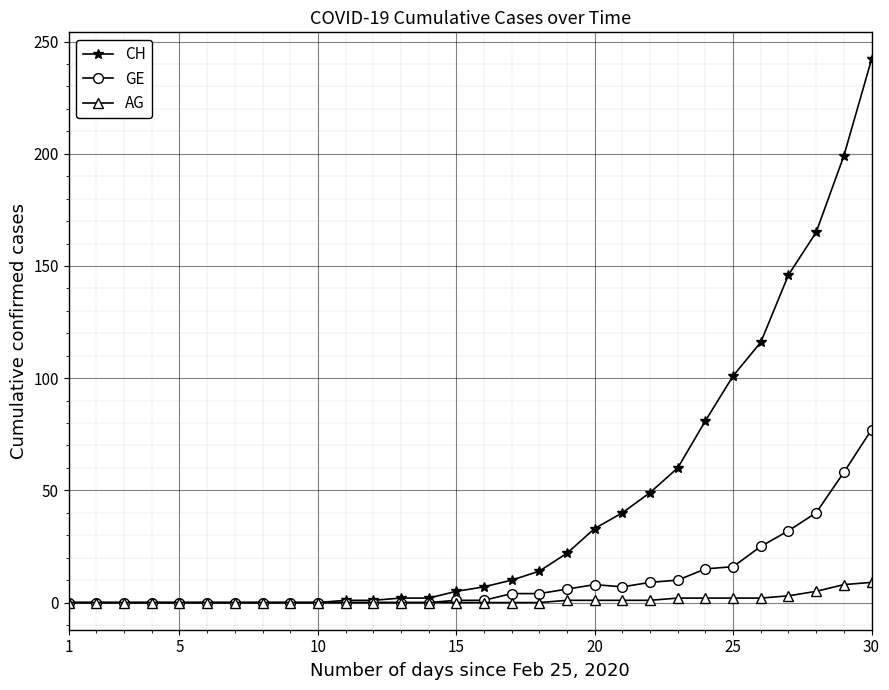

Which series has the largest total across all categories?

CH